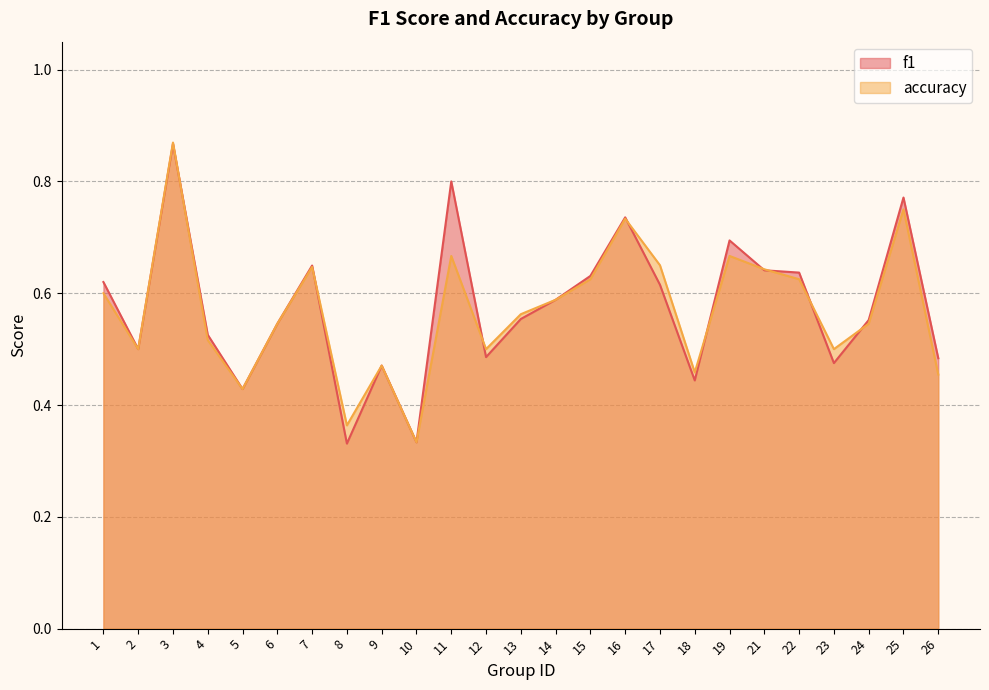

Rank the series at 7 from lowest to highest value.

accuracy, f1